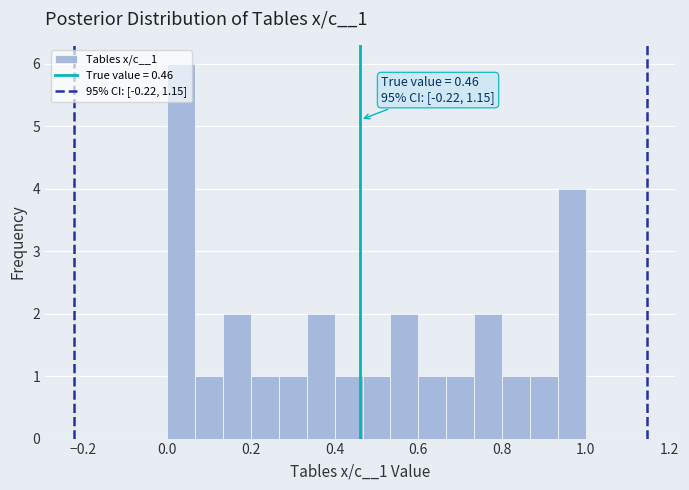

Read against the x-axis, roughly where is the centre of the tallest bar?

0.04